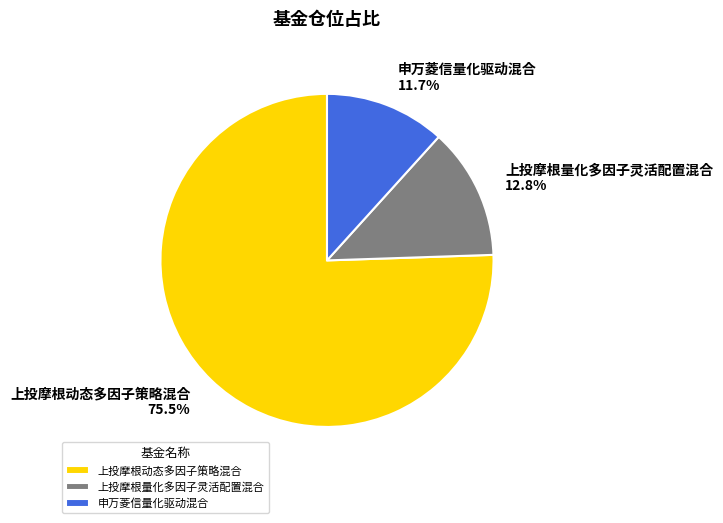

What is the majority slice?

上投摩根动态多因子策略混合